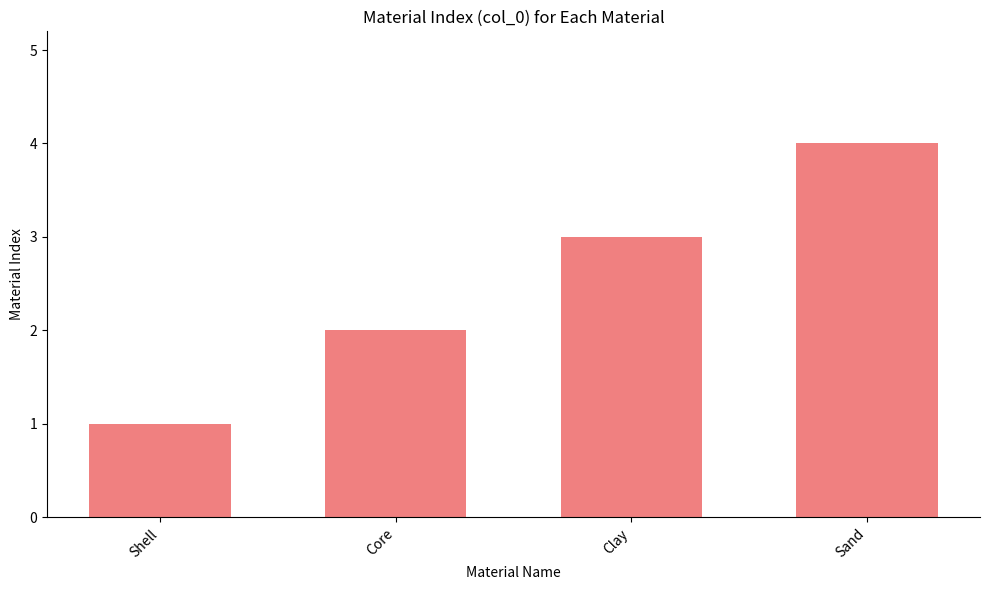

Read the value at Sand.

4